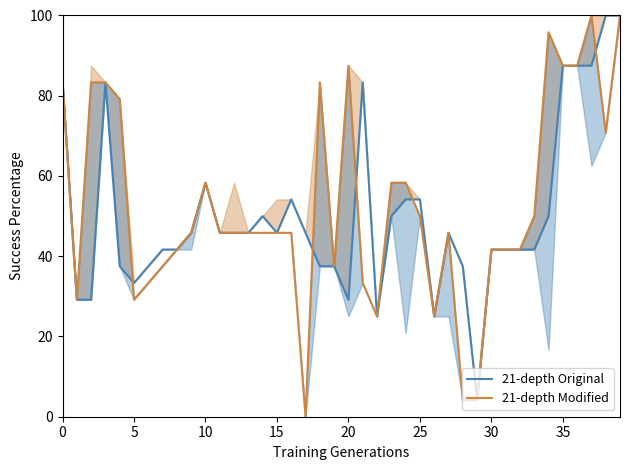

How many lines are shown in the chart?

2